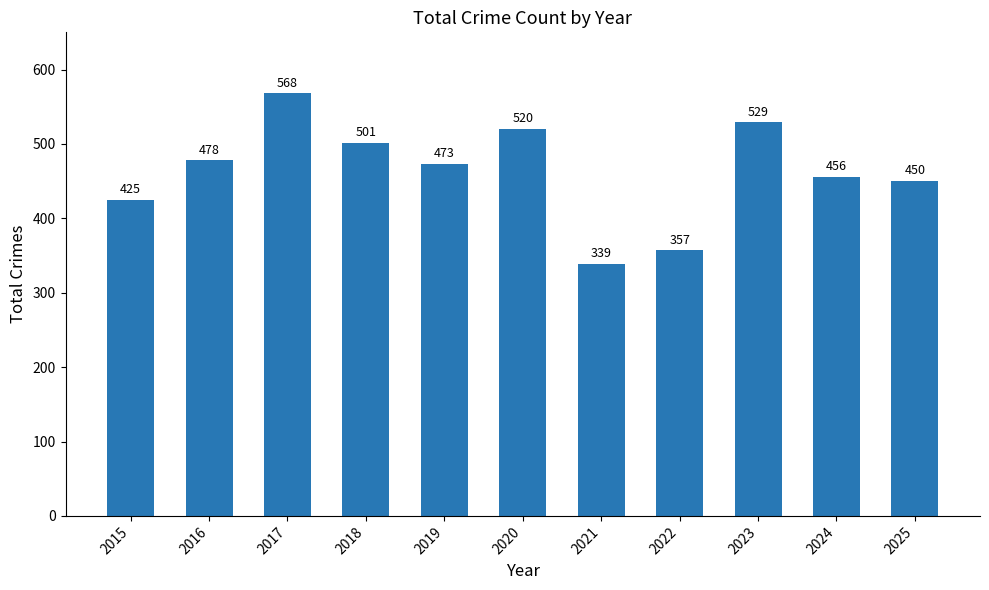

Which label corresponds to the smallest value in the chart?

2021